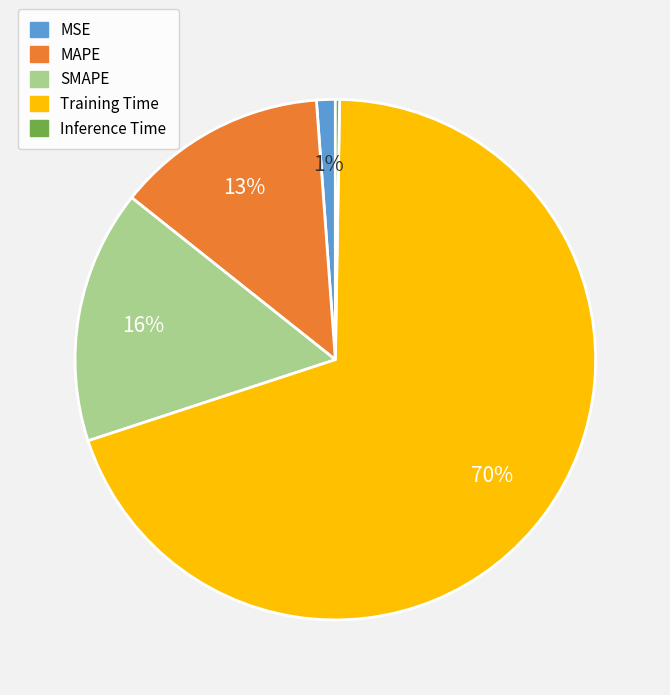

To the nearest percent, what is the average slice percentage?

20%